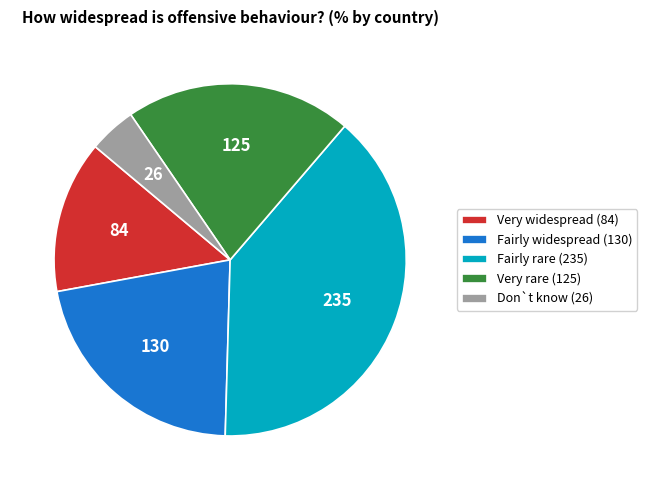

Is it true that Don`t know (26) is 4% of the pie?

True